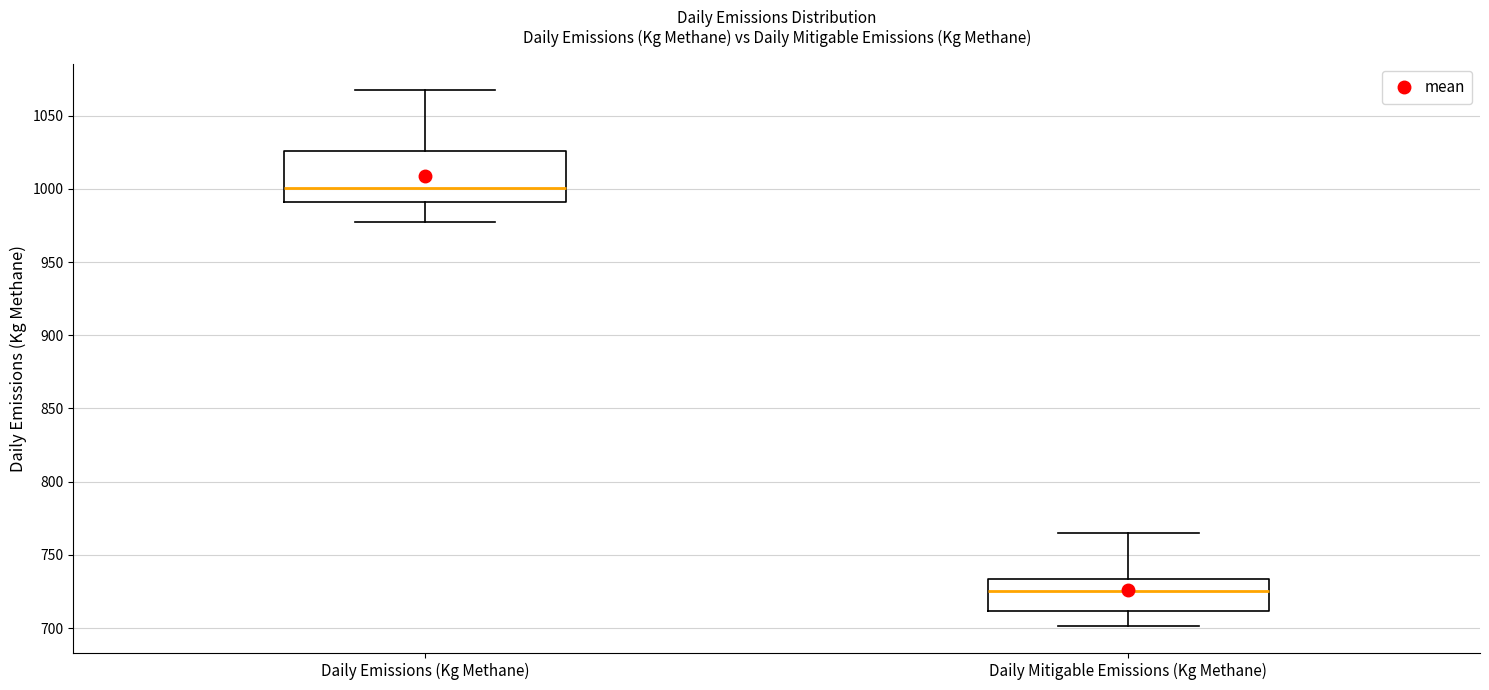

Comparing the boxes themselves (not the whiskers), which one is the tallest?

Daily Emissions (Kg Methane)